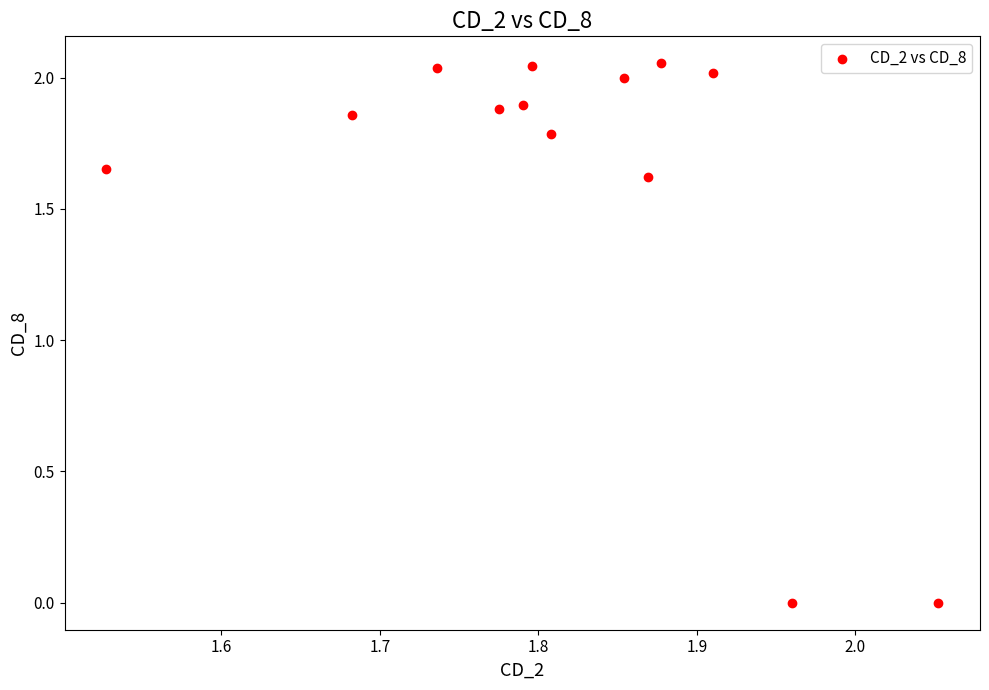

What is the range of X values (max minus min)?

0.5